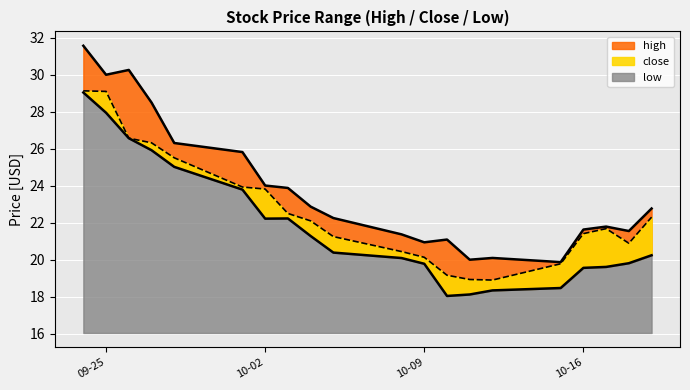

True or false: high has a value of 43.6 at 2018-09-28.

False